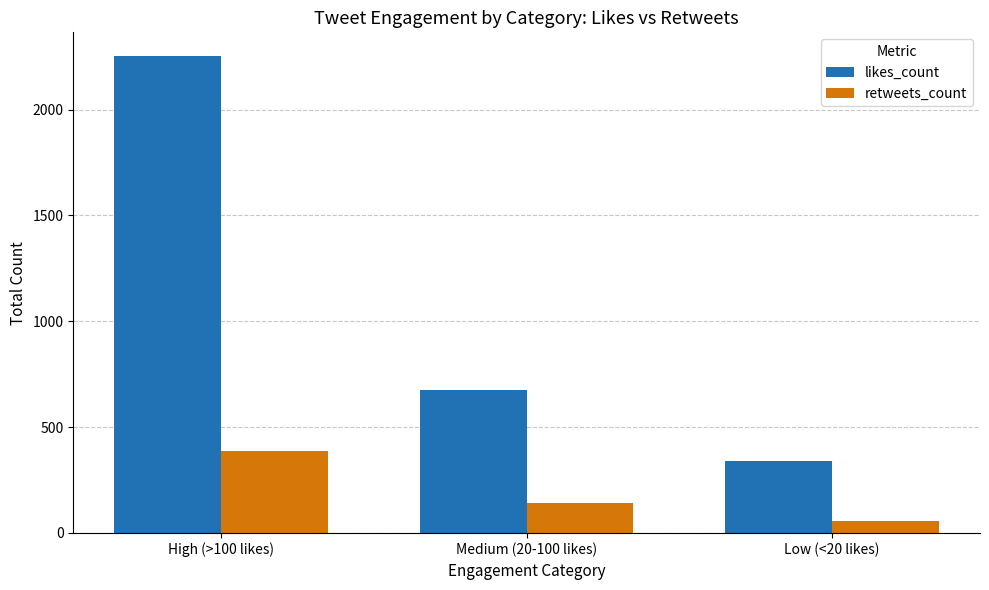

Reading left to right, what are all the values shown in this chart?

likes_count: High (>100 likes)=2252	Medium (20-100 likes)=674	Low (<20 likes)=339
retweets_count: High (>100 likes)=385	Medium (20-100 likes)=140	Low (<20 likes)=57